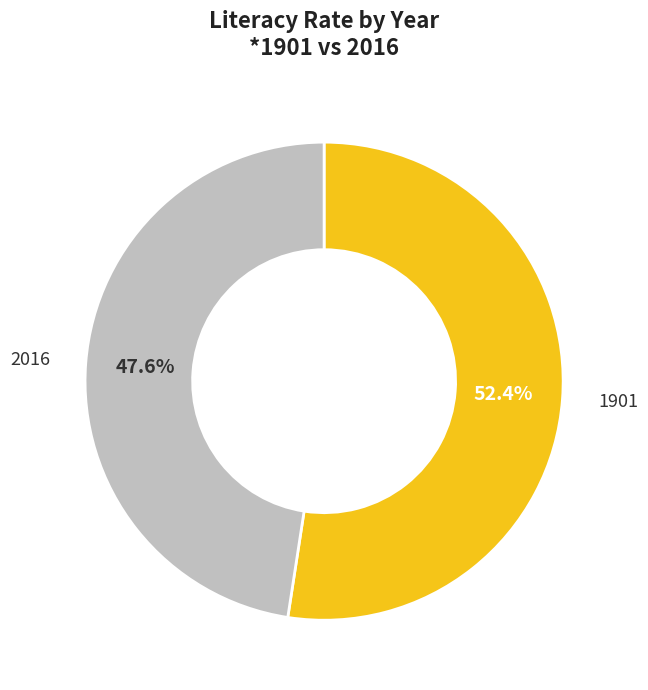

Does any single category account for the majority?

Yes